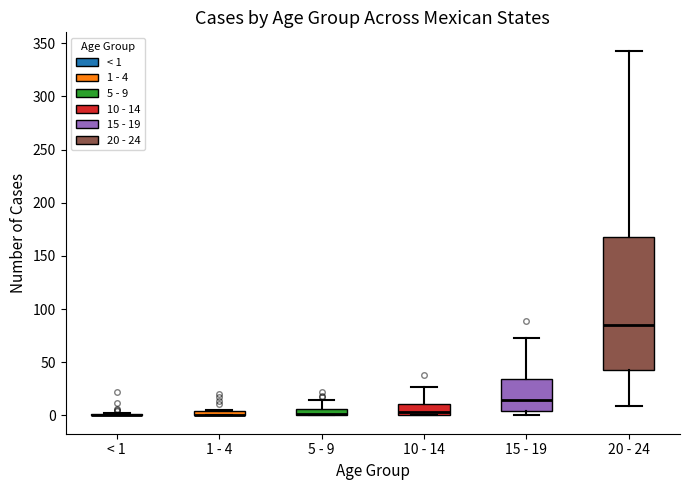

Comparing the boxes themselves (not the whiskers), which one is the tallest?

20 - 24